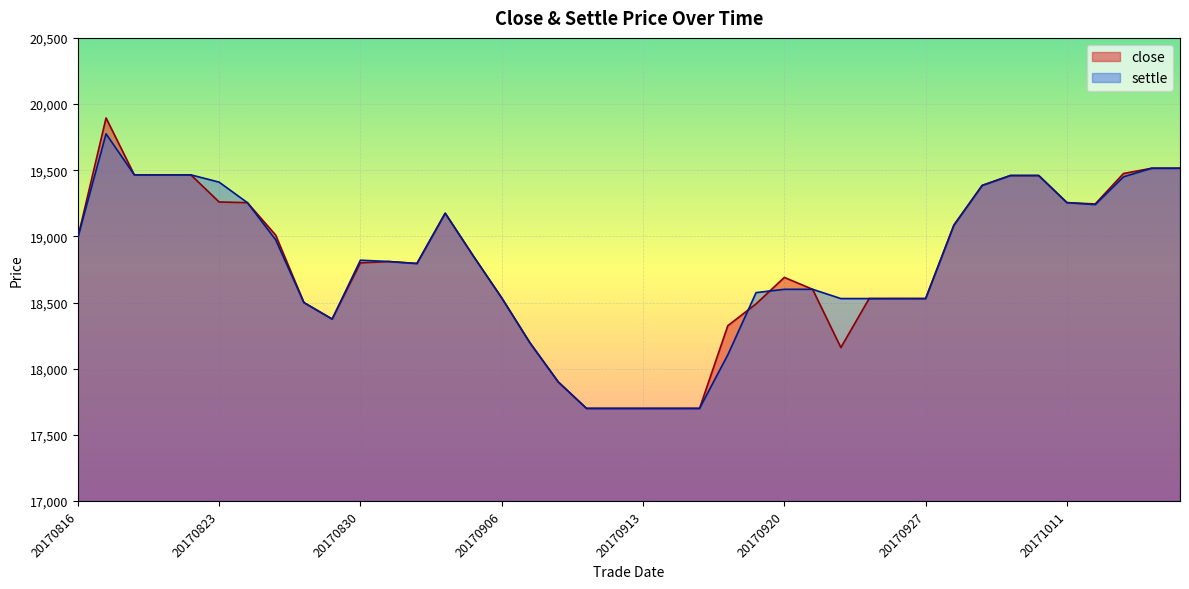

Where does the settle series first go above 18820?

20170816